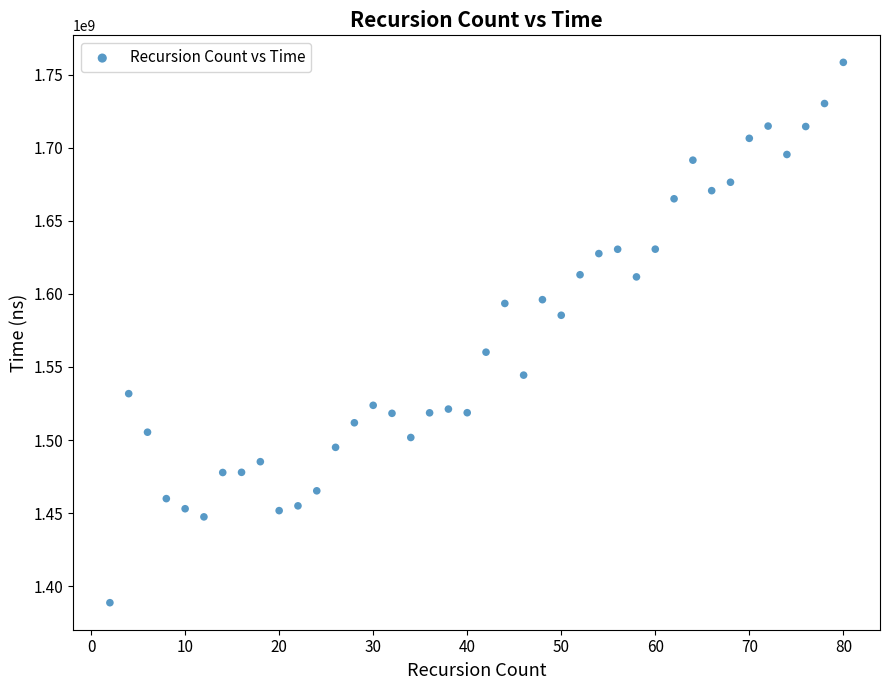

What is the range of Y values (max minus min)?

369701558